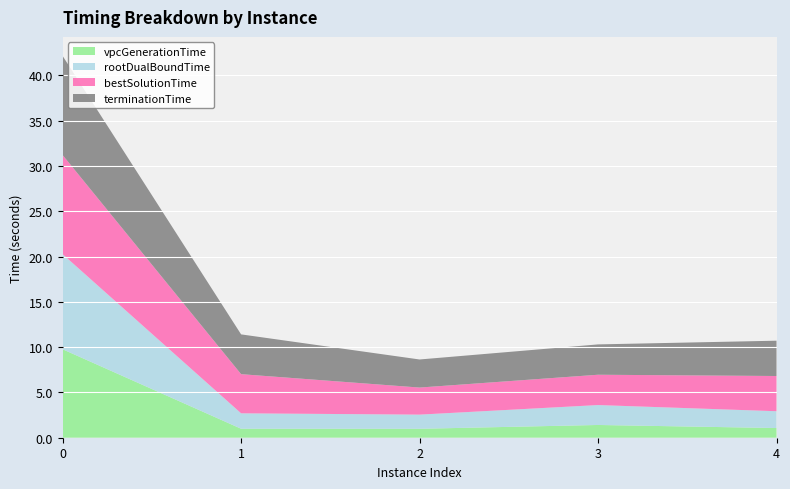

Reading left to right, what are all the values shown in this chart?

vpcGenerationTime: 9.8	1.0	1.0	1.4	1.1
rootDualBoundTime: 10.5	1.7	1.6	2.2	1.9
bestSolutionTime: 10.9	4.3	3.0	3.3	3.9
terminationTime: 10.9	4.4	3.1	3.3	3.9